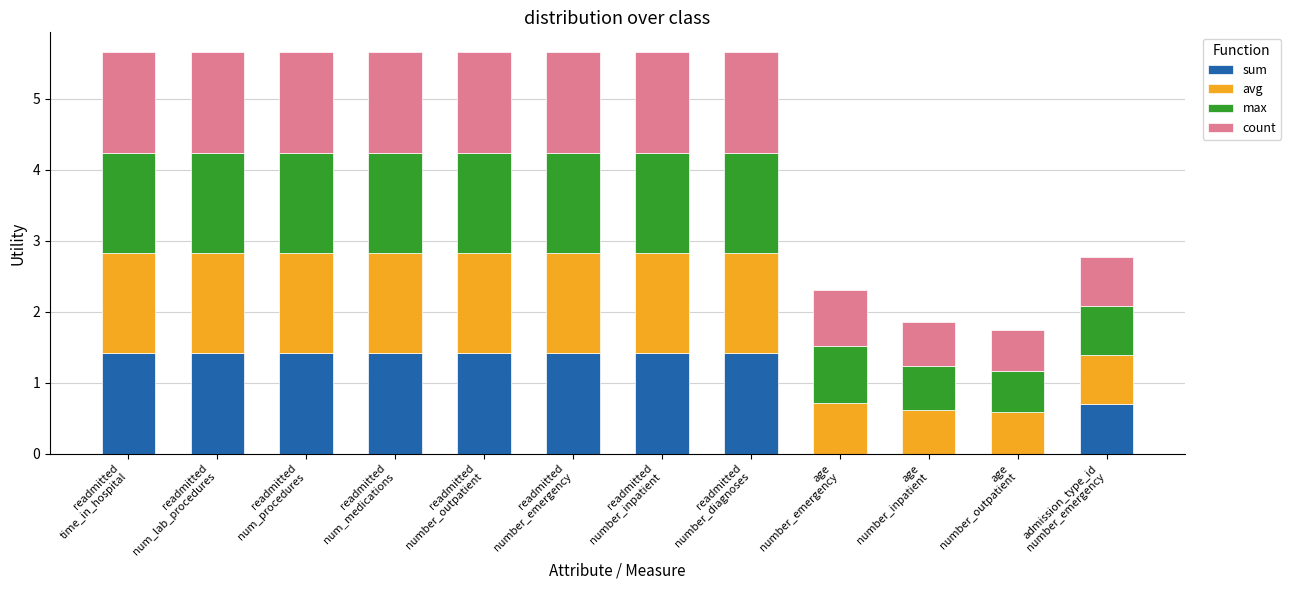

Which series has the largest total across all categories?

max